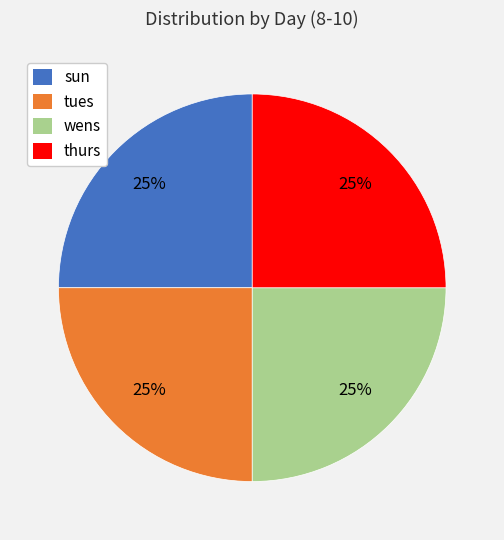

Does any single category account for the majority?

No